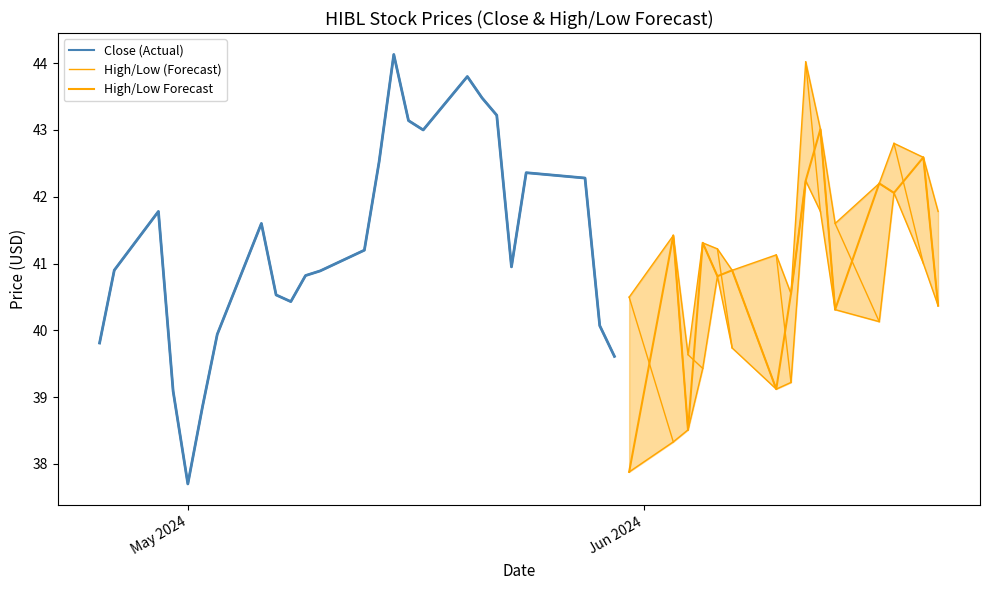

True or false: Low has more than 0 points higher than both neighbors.

True